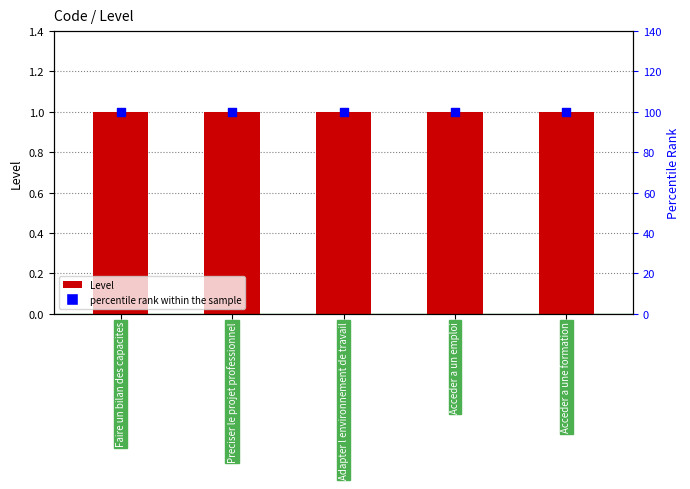

Which series reaches the minimum Y coordinate?

Level